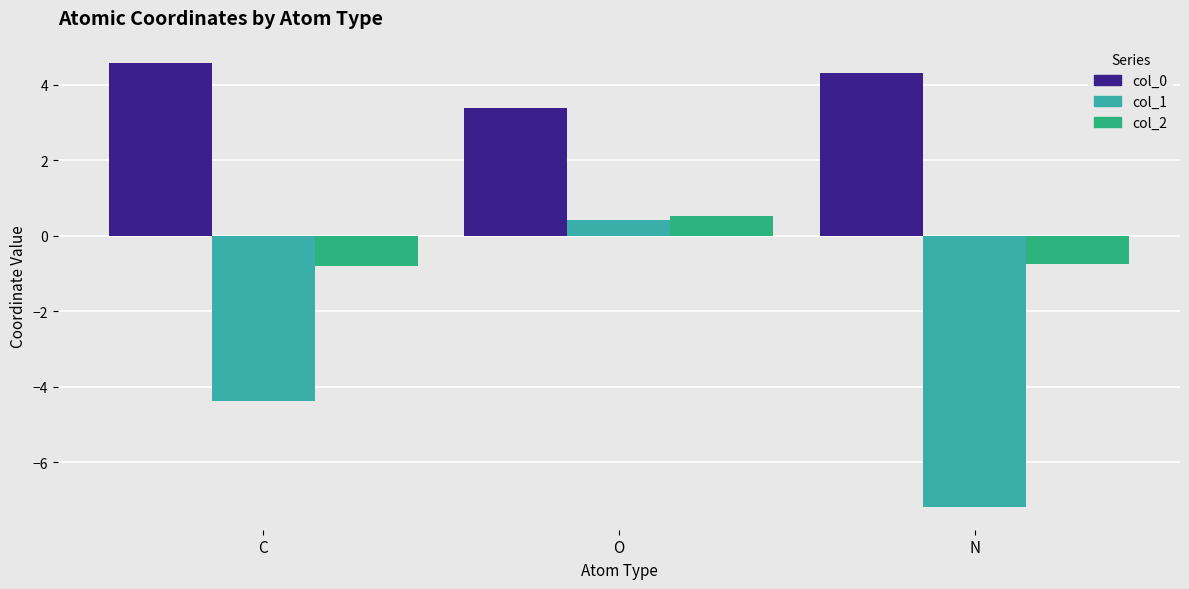

Is it true that col_0 equals 1.4 at N?

False